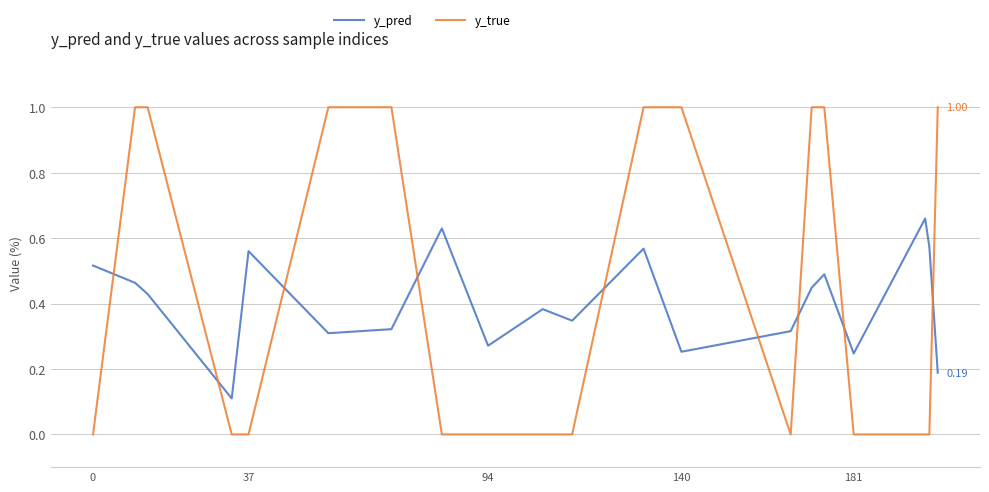

How many y_pred values are between 0 and 1?

20